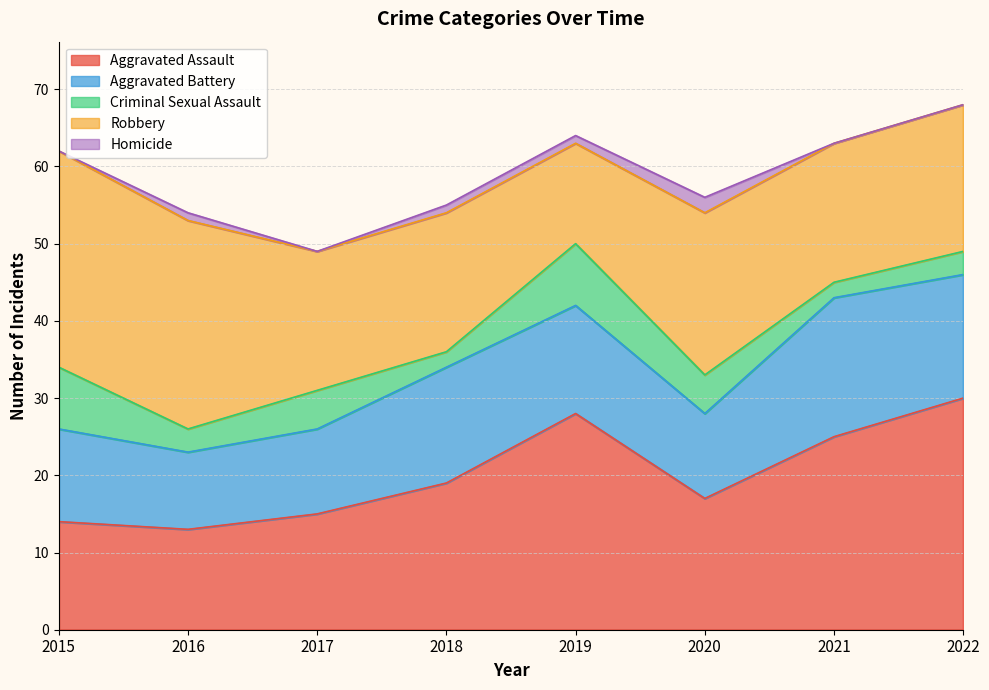

Reading left to right, what are all the values shown in this chart?

Aggravated Assault: 14	13	15	19	28	17	25	30
Aggravated Battery: 12	10	11	15	14	11	18	16
Criminal Sexual Assault: 8	3	5	2	8	5	2	3
Robbery: 28	27	18	18	13	21	18	19
Homicide: 0	1	0	1	1	2	0	0